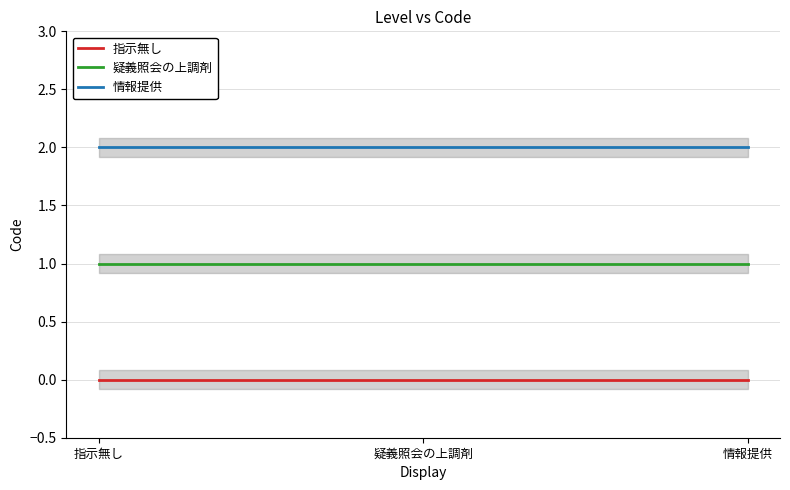

At which category is the sum across all series the highest?

指示無し